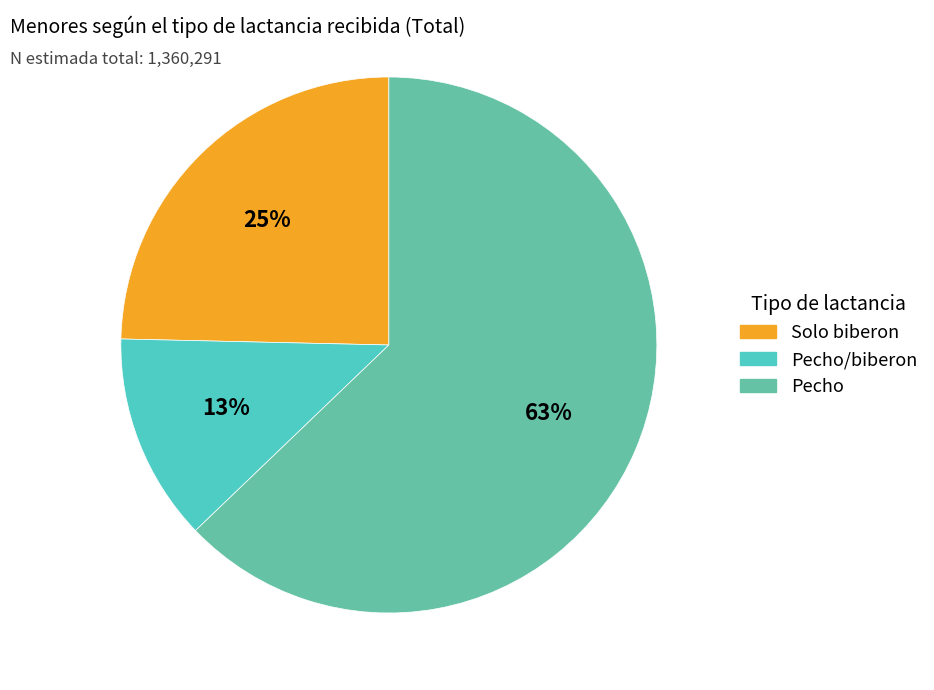

Which has a higher value, Pecho or Solo biberon?

Pecho